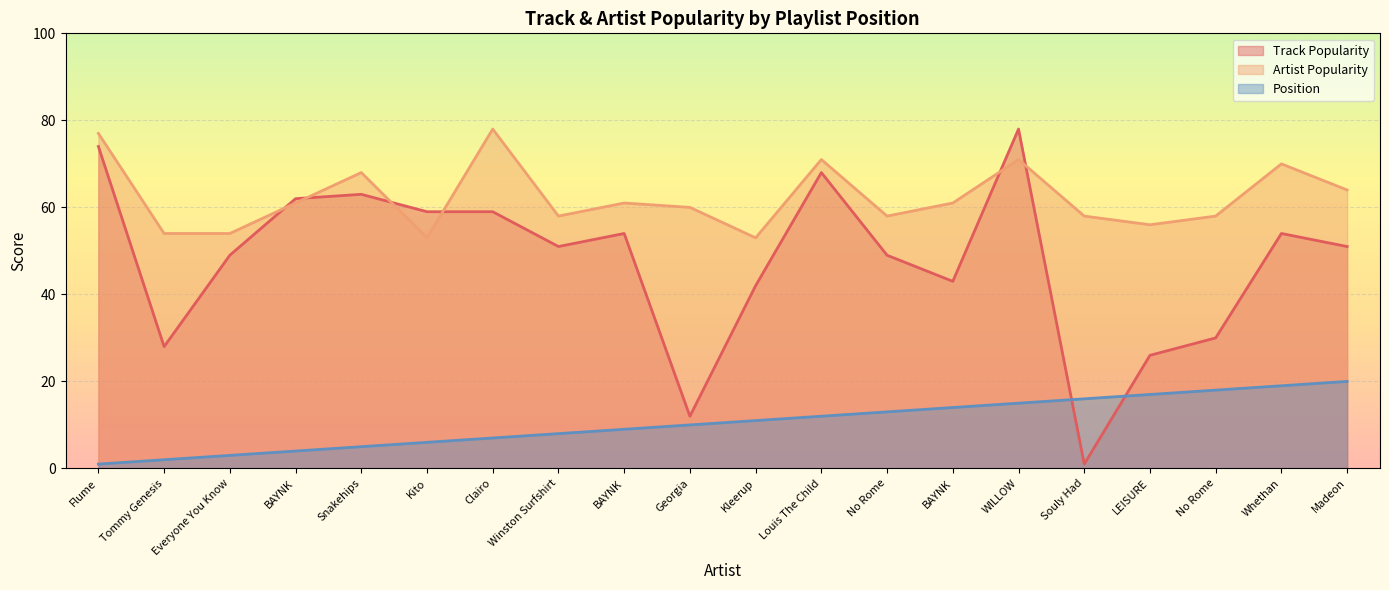

Rank the series by their average value, from lowest to highest.

Position, Track Popularity, Artist Popularity